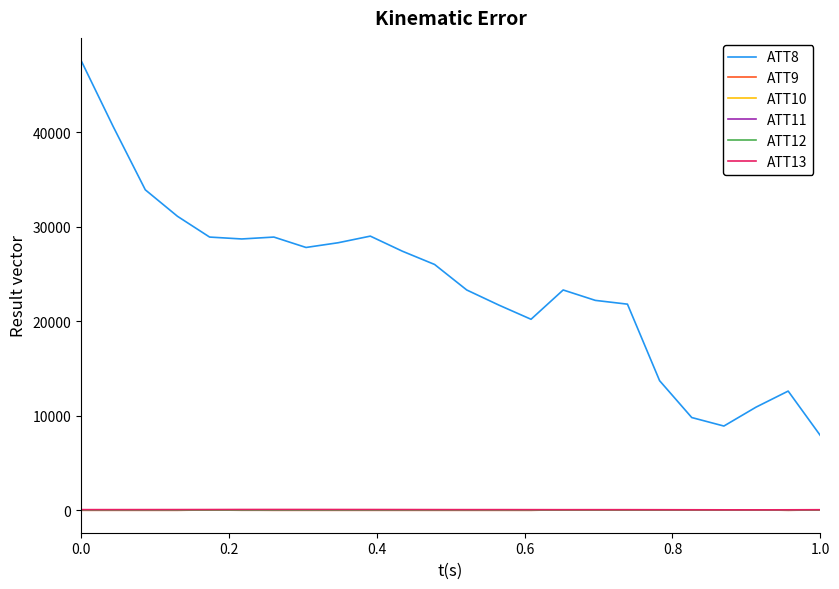

In ATT11, how many points are higher than both neighbors (excluding endpoints)?

3